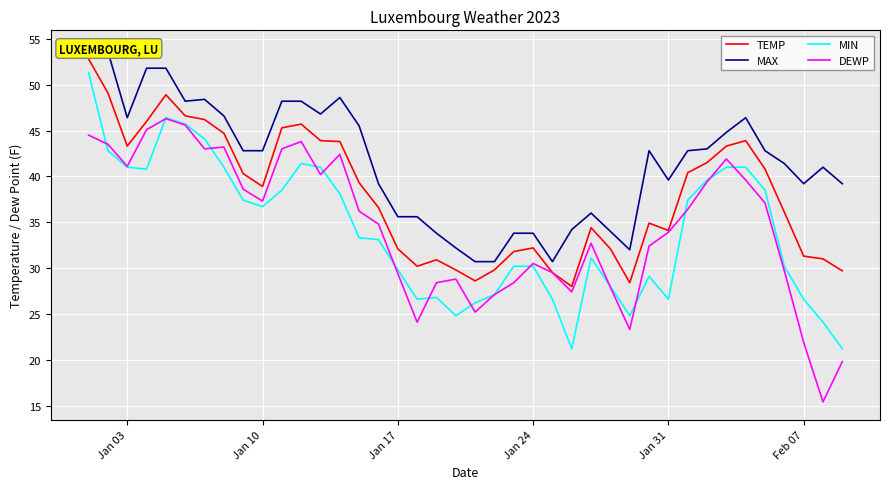

Which series has the largest total across all categories?

MAX